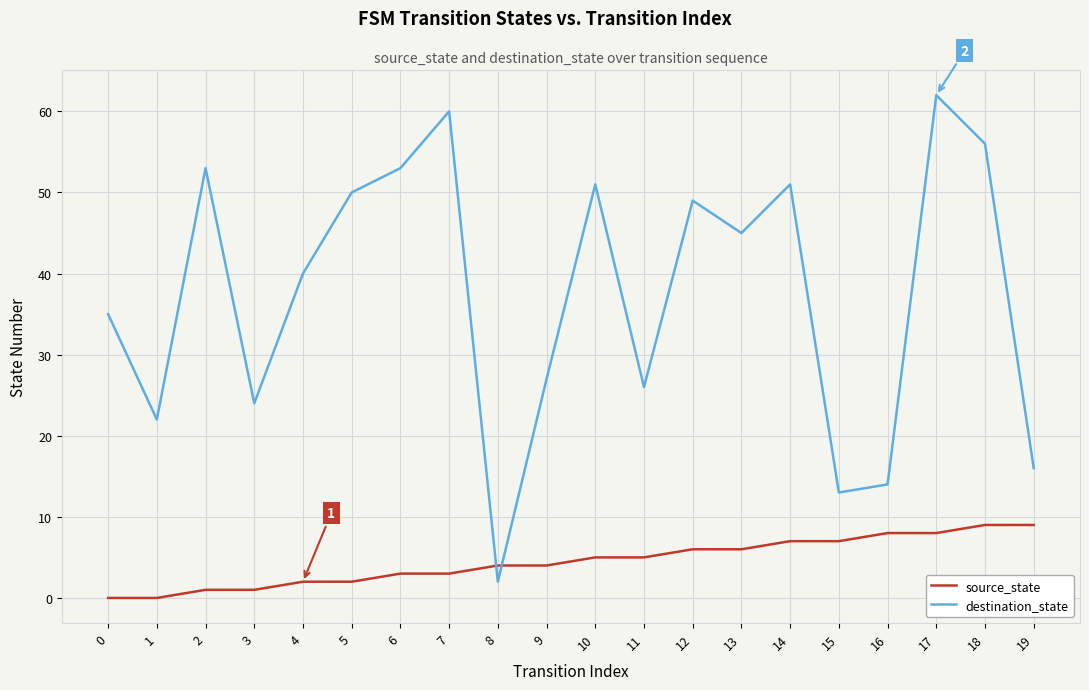

True or false: destination_state and source_state cross at least once.

True